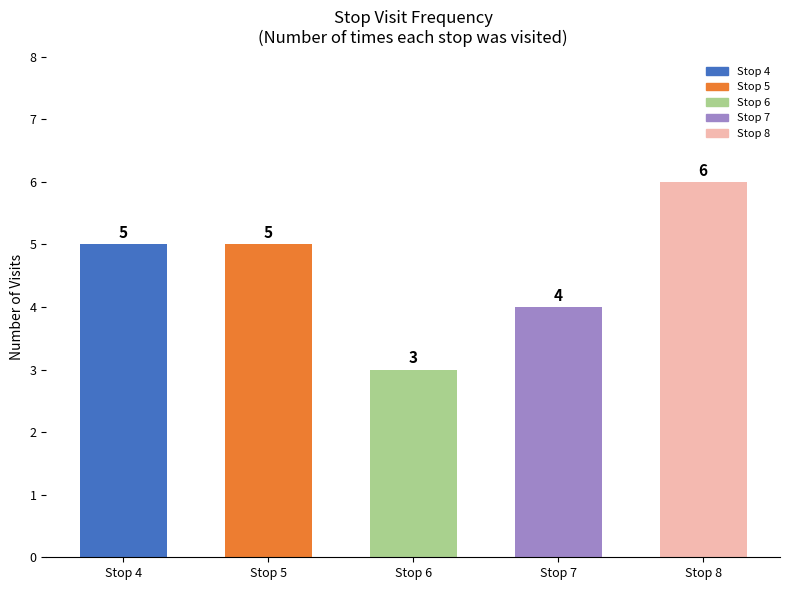

What is the value of the 5th bar from the left?

6